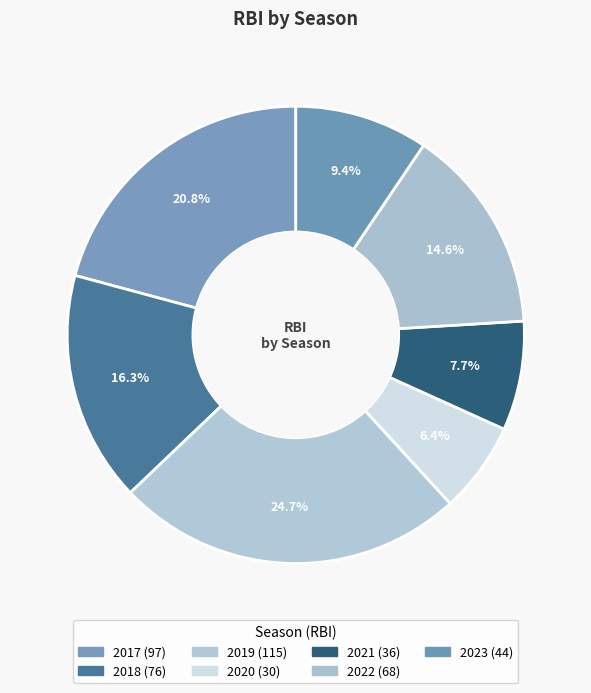

Count the number of slices in the pie.

7